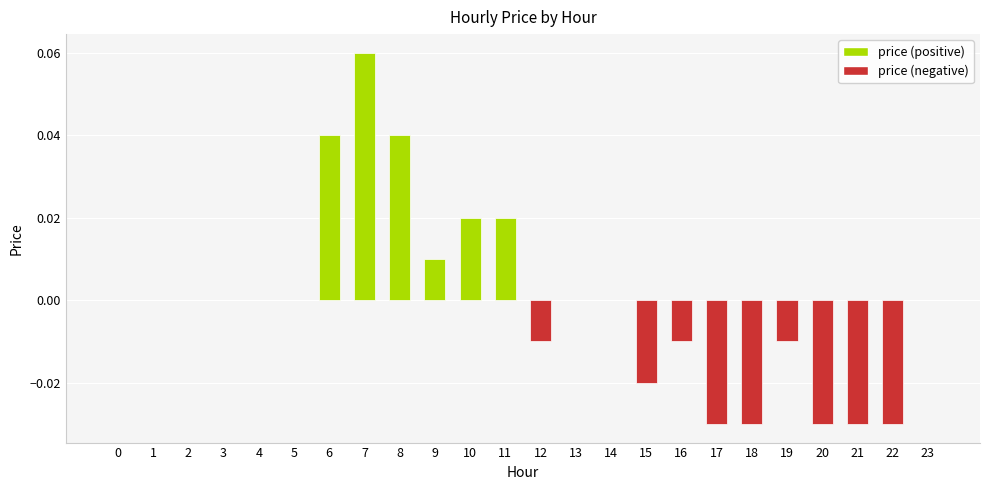

Count the values in the range 0 to 1.

15